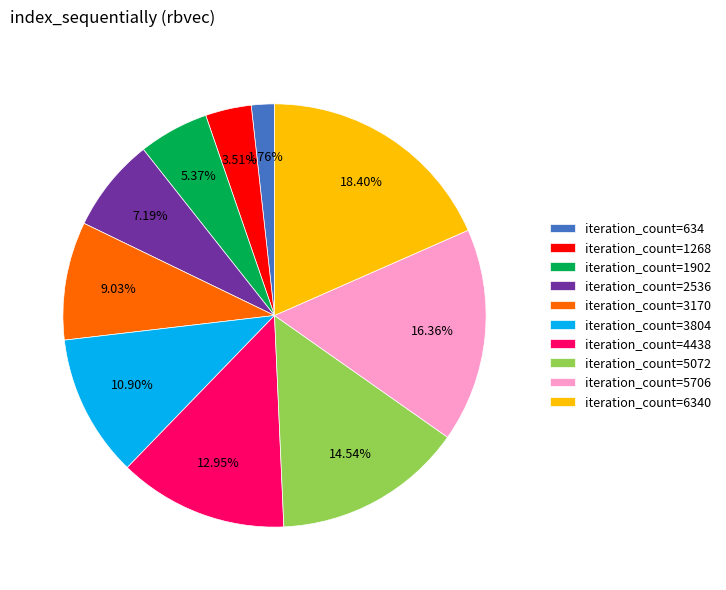

Approximately how many times larger is the value at iteration_count=5072 compared to iteration_count=1268?

4.1